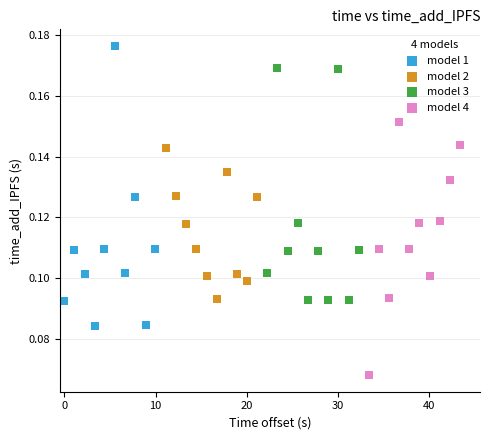

Which series reaches the minimum Y coordinate?

model 4